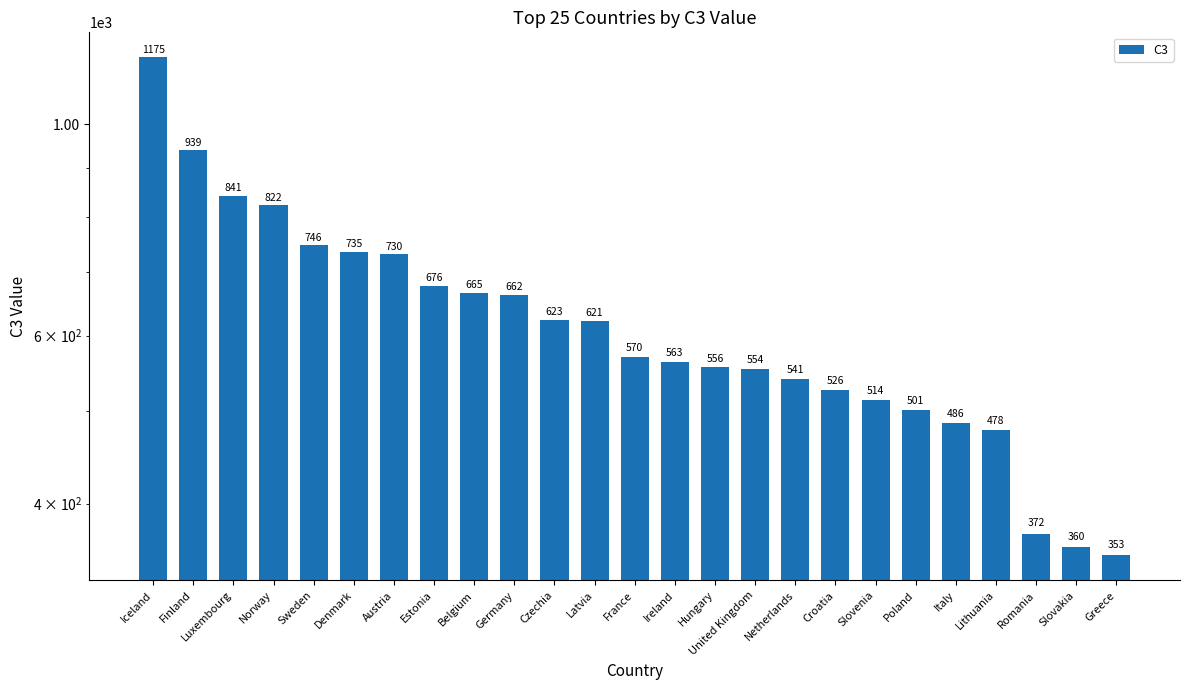

What is the ratio of the value at Greece to the value at Norway?

0.4